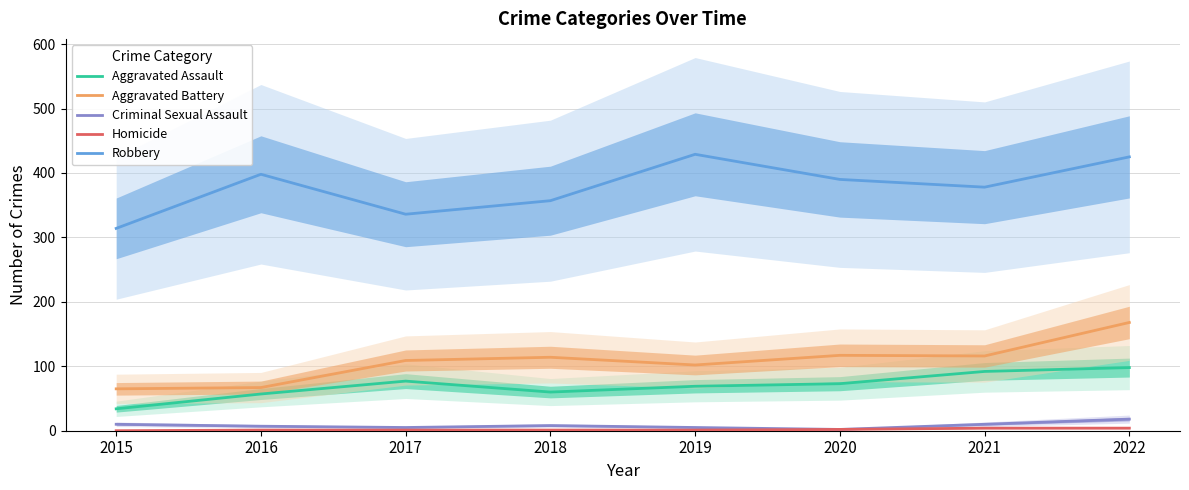

List the series in order of their peak value, lowest first.

Homicide, Criminal Sexual Assault, Aggravated Assault, Aggravated Battery, Robbery